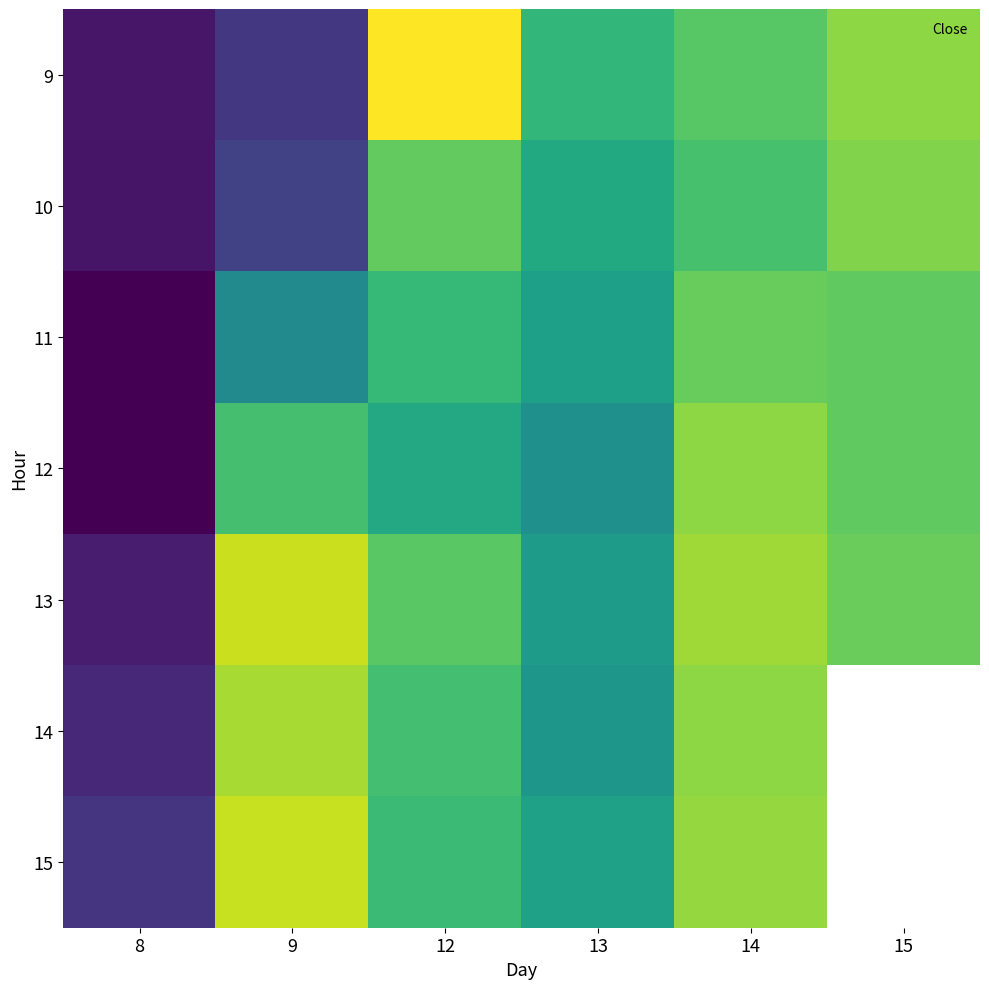

Where does the 11 series first go above 919?

12